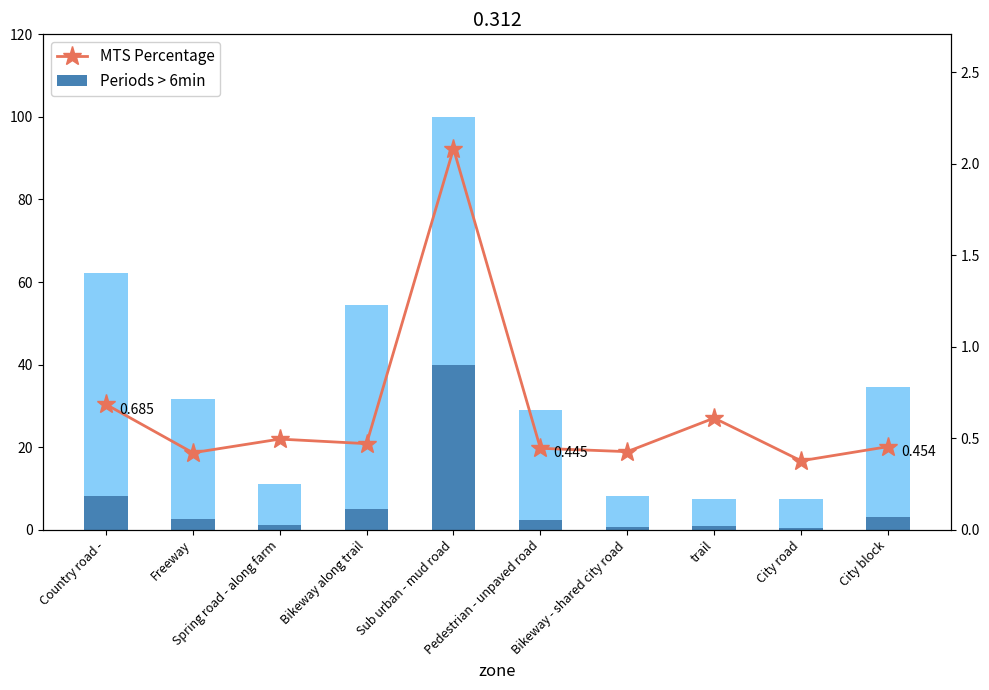

Which series has the largest total across all categories?

Periods > 6min